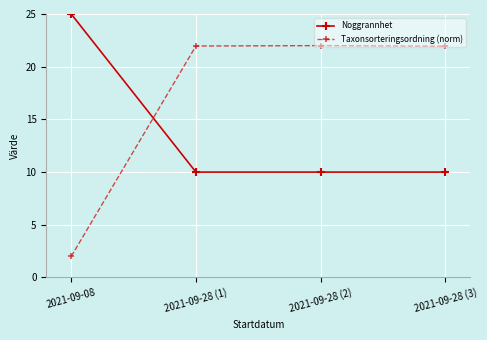

How many lines are shown in the chart?

2